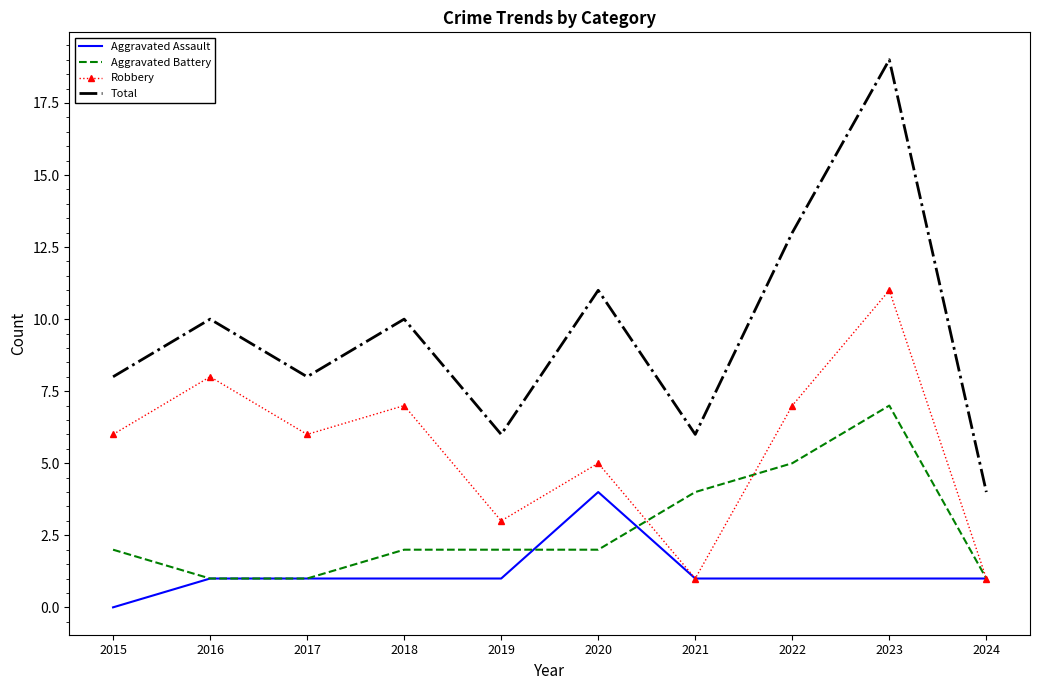

Is the value of Aggravated Battery at 2016 greater than the value of Total at 2015?

No